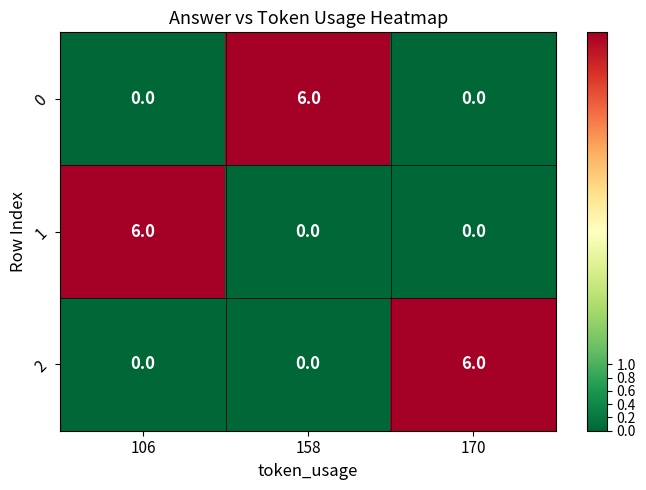

What is the spread (max minus min) of values at 106?

6